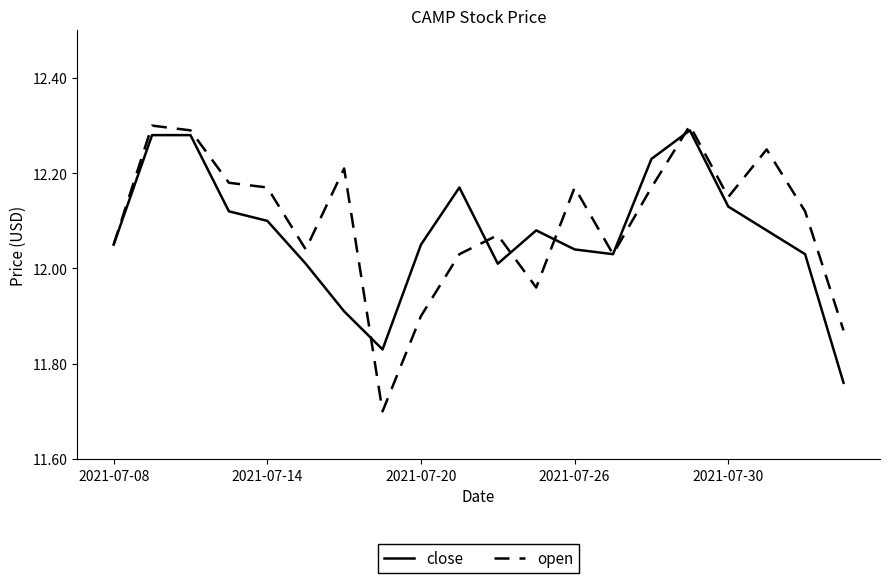

Which series has the largest range (max minus min)?

open